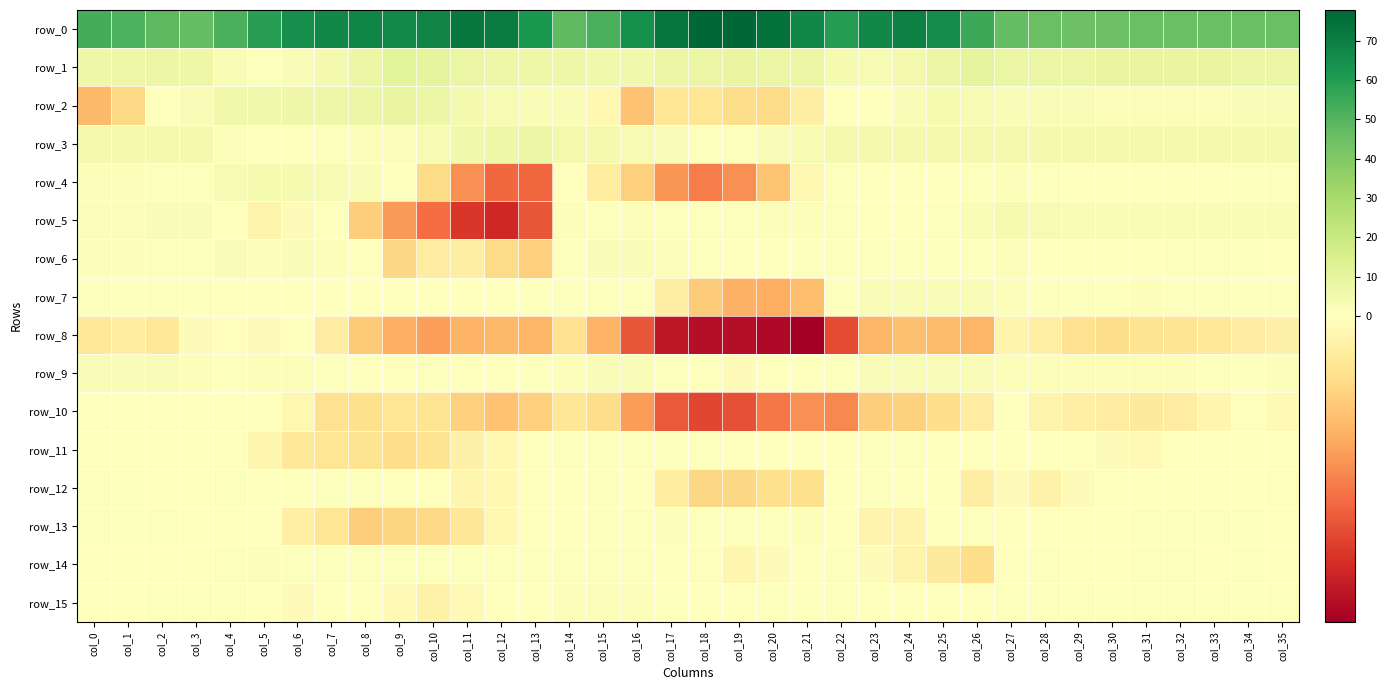

Rank the series by their maximum value, from highest to lowest.

row_0, row_1, row_2, row_3, row_4, row_5, row_6, row_7, row_9, row_15, row_14, row_13, row_12, row_11, row_10, row_8